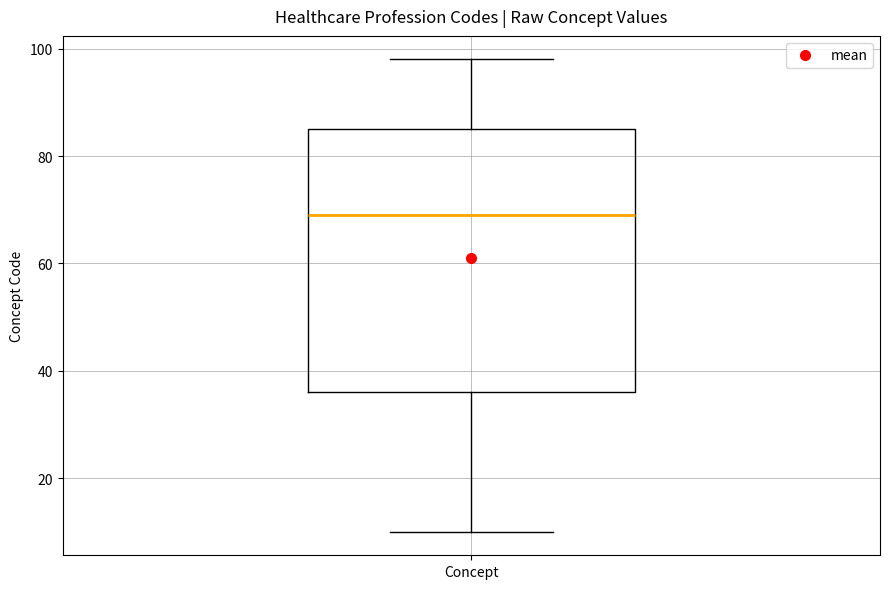

Transcribe this box plot: give where the median line is, the range the box spans, and where the two whiskers end, as read against the y-axis. The values are not printed on the chart, so give them approximately, as read against the axis.

median 70, box 36 to 86, whiskers 10 to 98